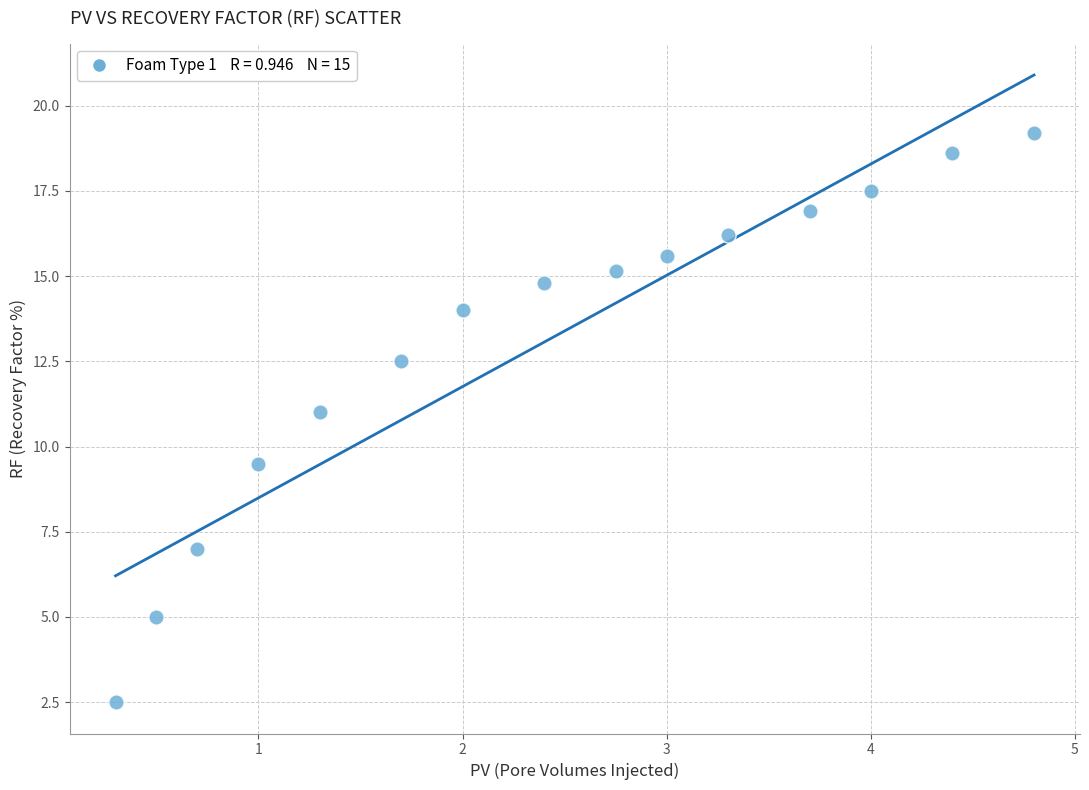

What Y value in the scatter plot is closest to 10?

9.5